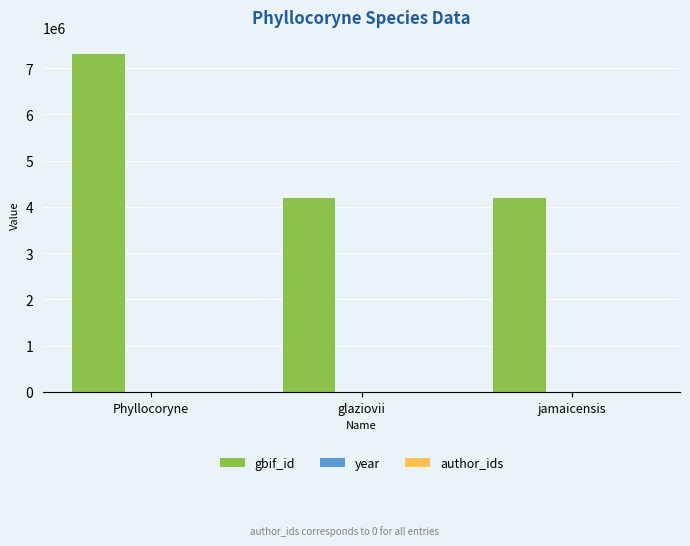

The value of gbif_id at glaziovii is 1736689. True or false?

False